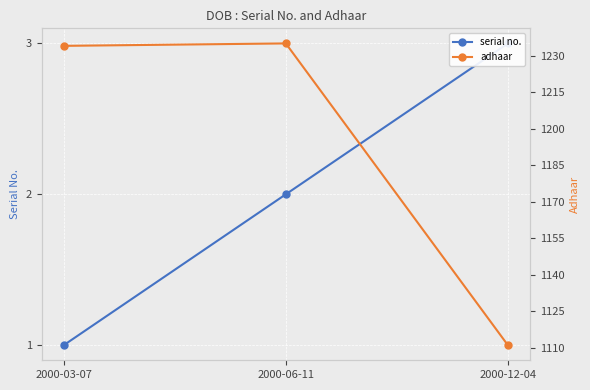

What are all the series names shown in the legend?

serial no., adhaar